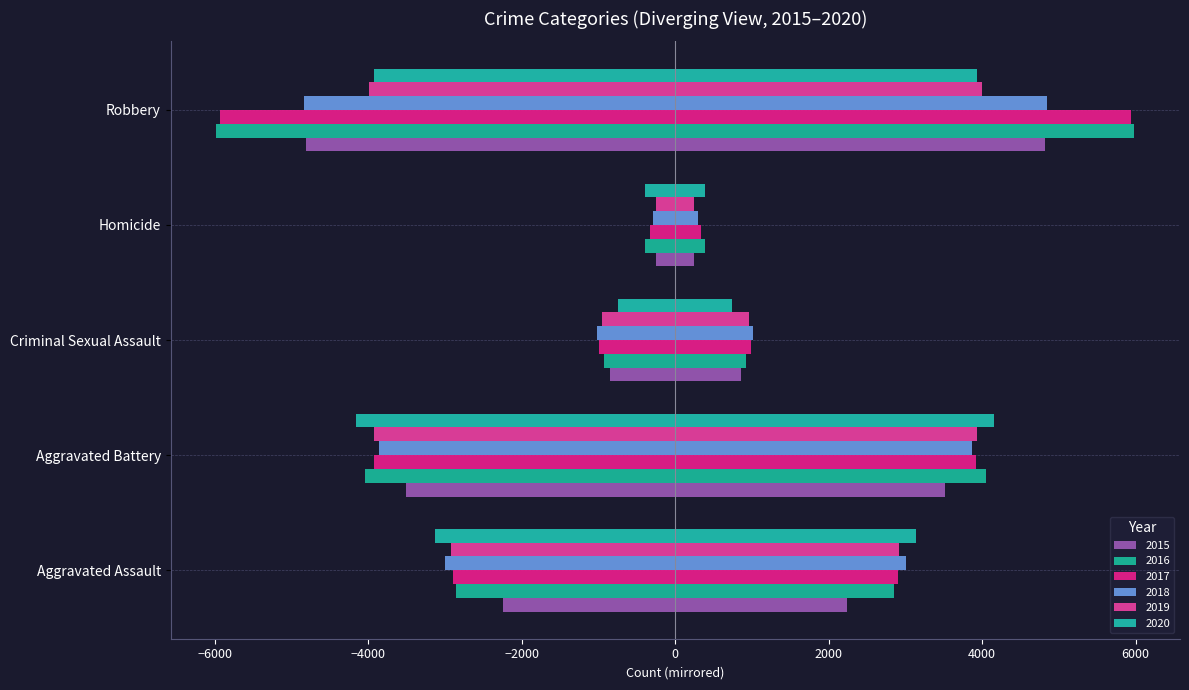

How many distinct data groups are displayed?

6